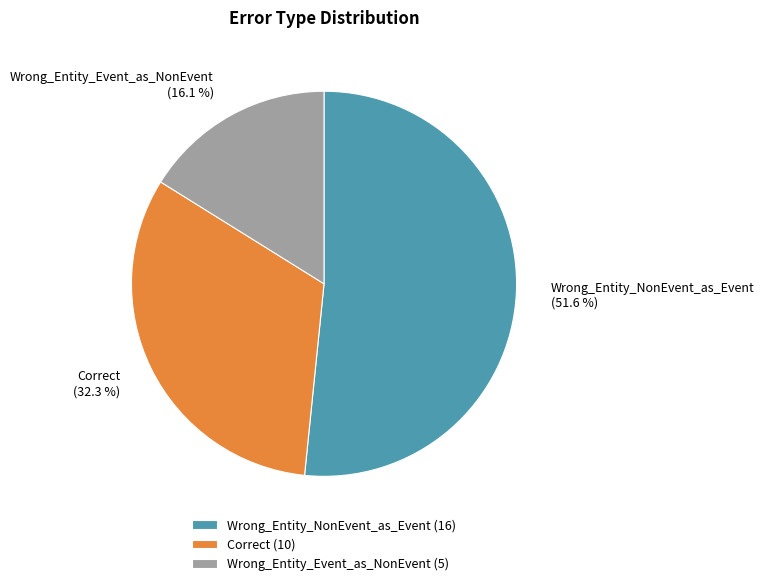

Which category has the biggest portion of the pie?

Wrong_Entity_NonEvent_as_Event